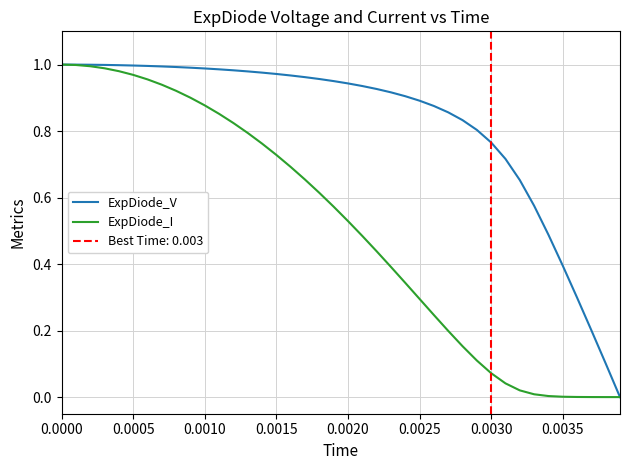

True or false: ExpDiode_V and ExpDiode_I cross at least once.

False